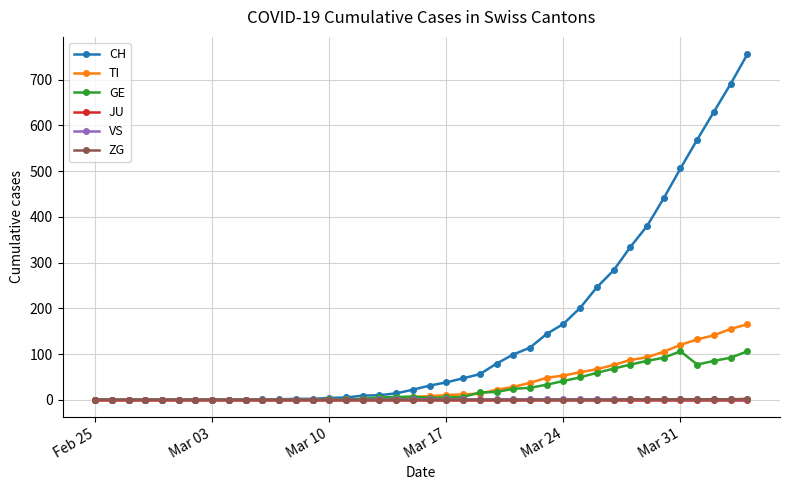

What is the maximum value shown in the chart?

756